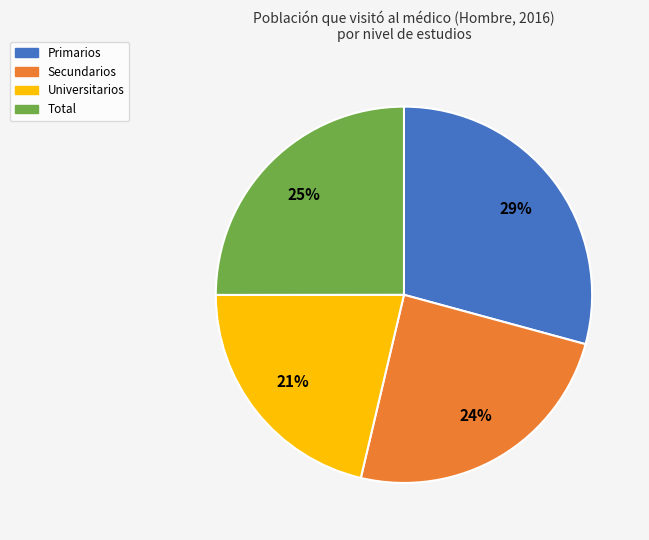

How many slices are in this pie chart?

4